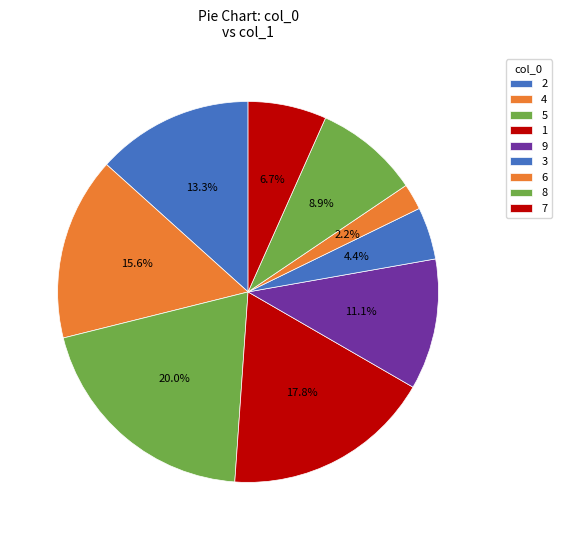

Which category has the biggest portion of the pie?

5